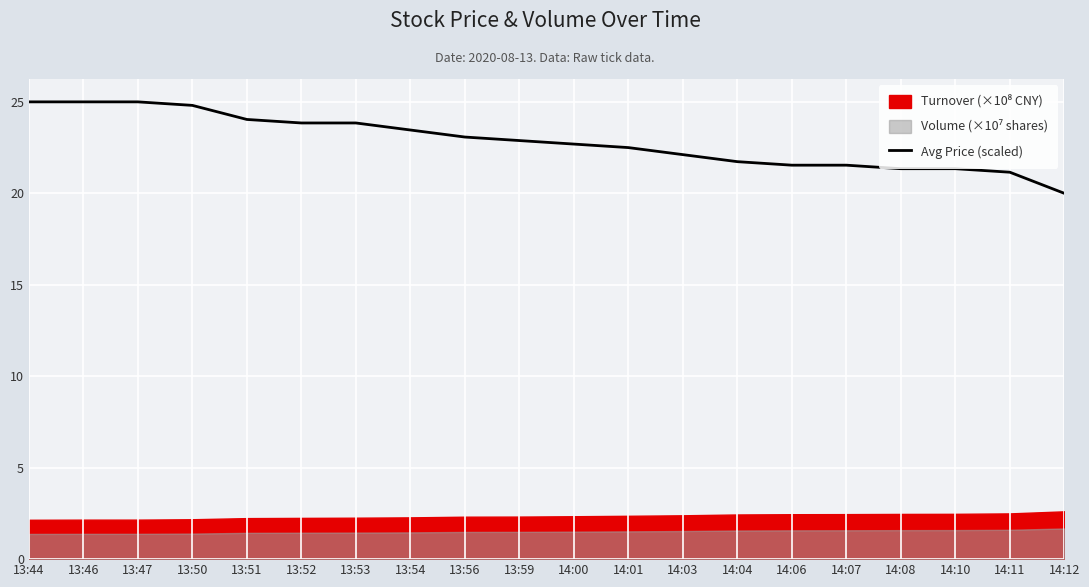

Reading right to left, what are all the values shown in this chart?

20.0	21.2	21.3	21.3	21.5	21.5	21.7	22.1	22.5	22.7	22.9	23.1	23.5	23.8	23.8	24.0	24.8	25.0	25.0	25.0